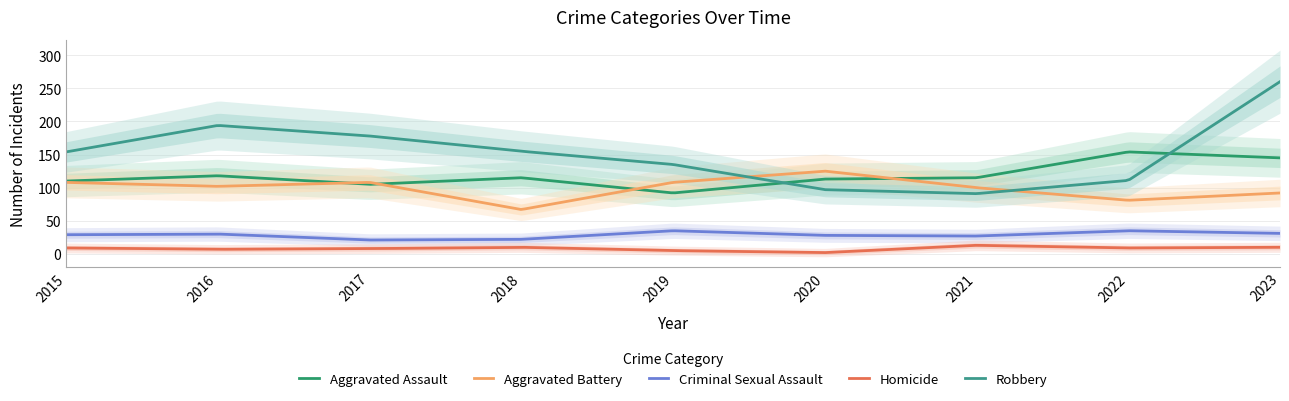

Where does the Robbery series first go above 154?

2016